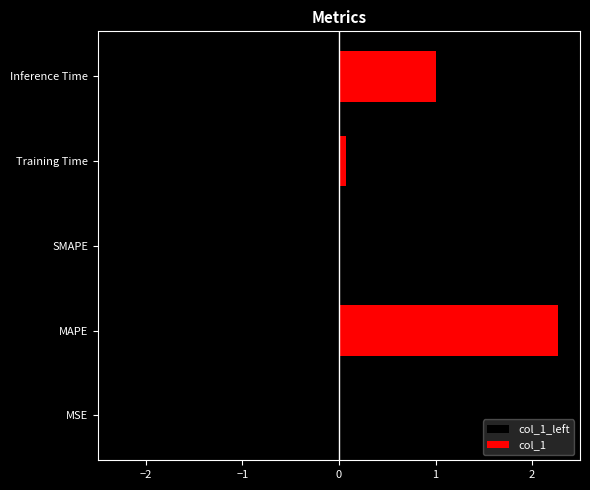

Between SMAPE and Inference Time, which is larger?

SMAPE